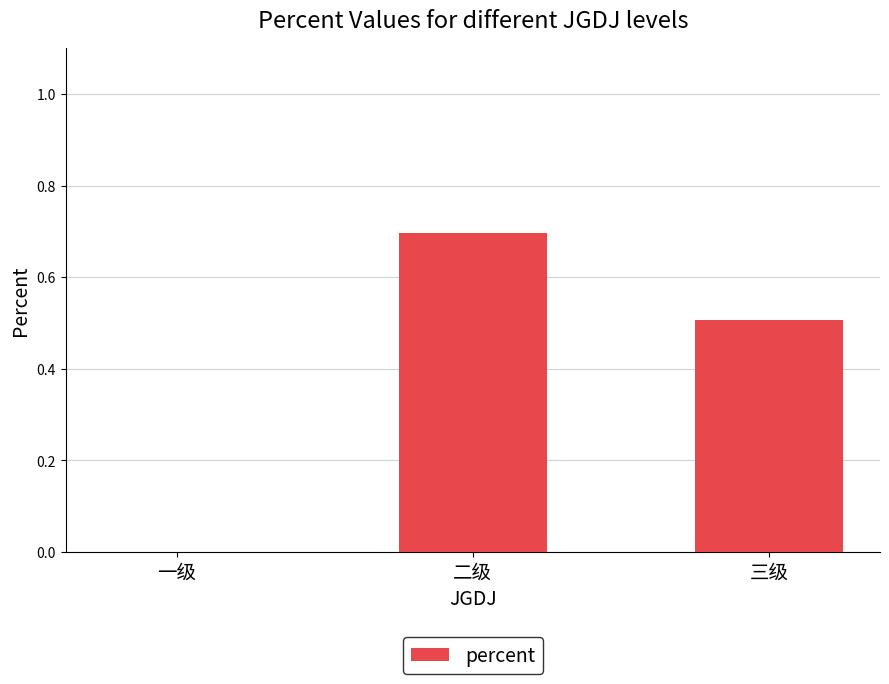

What is the sum of the values at 三级 and 二级?

1.2